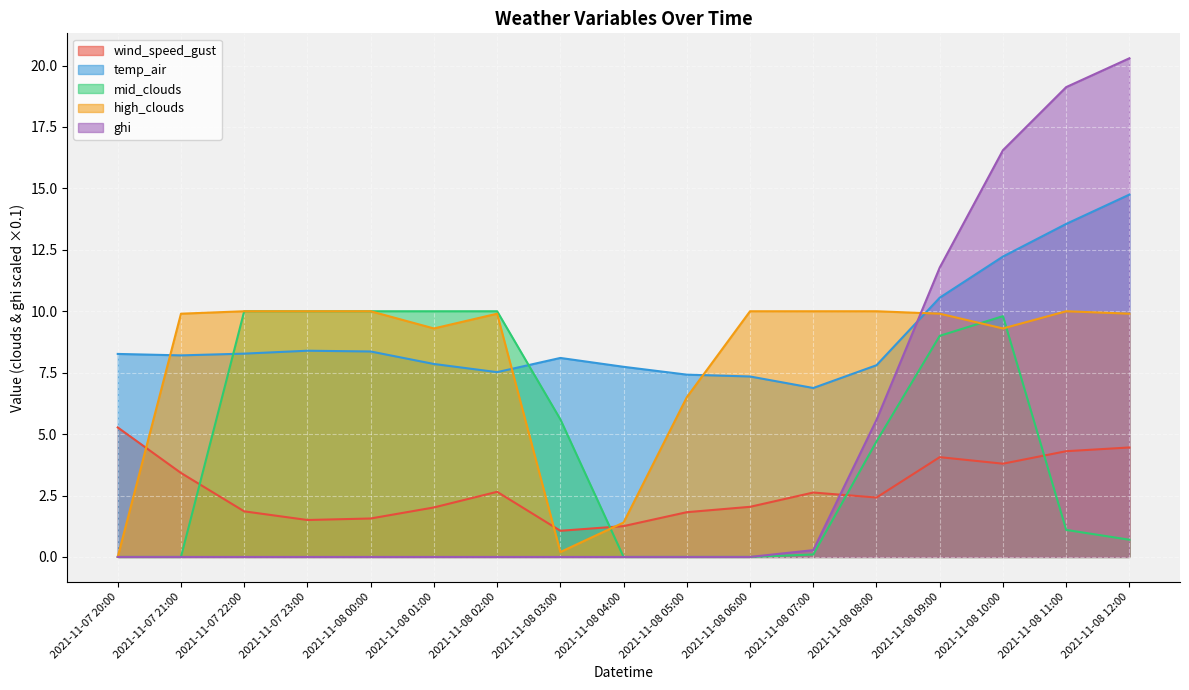

At which category is the sum across all series the highest?

2021-11-08 10:00